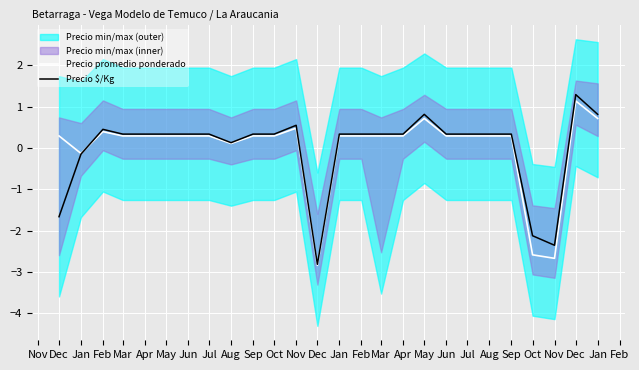

Which series changed the most between May and Nov?

Precio $/Kg